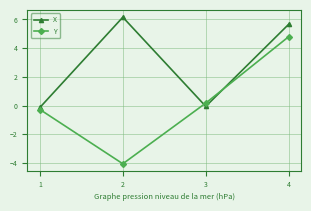

At which category is the sum across all series the highest?

4